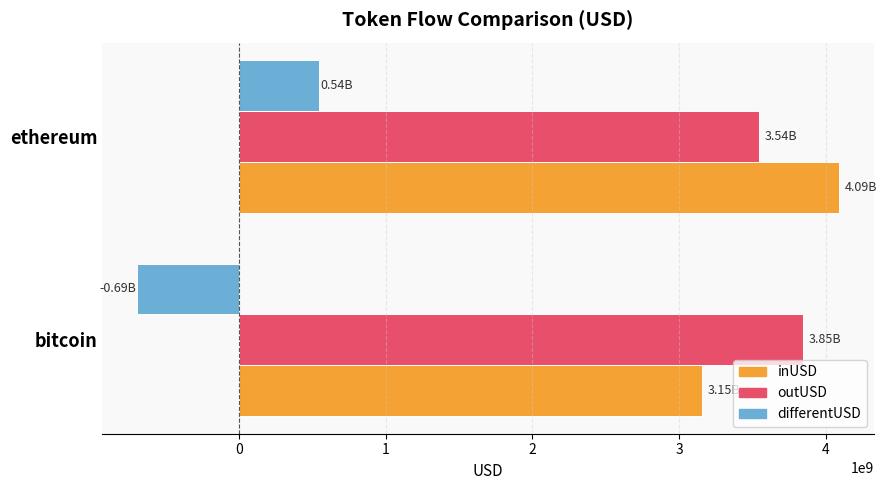

What is the sum of the inUSD values at bitcoin and ethereum?

7242321355.2